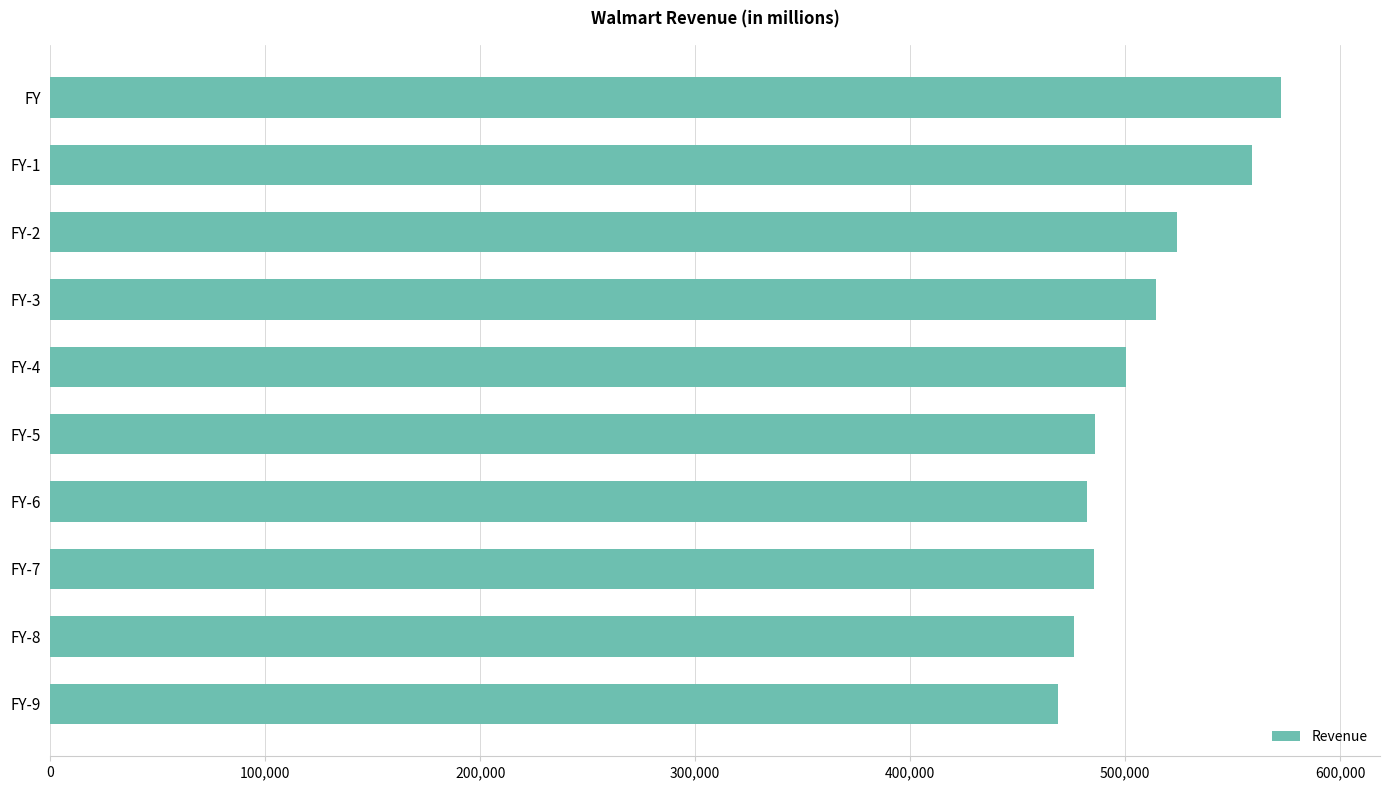

Approximately how many times larger is the value at FY-6 compared to FY-9?

1.0